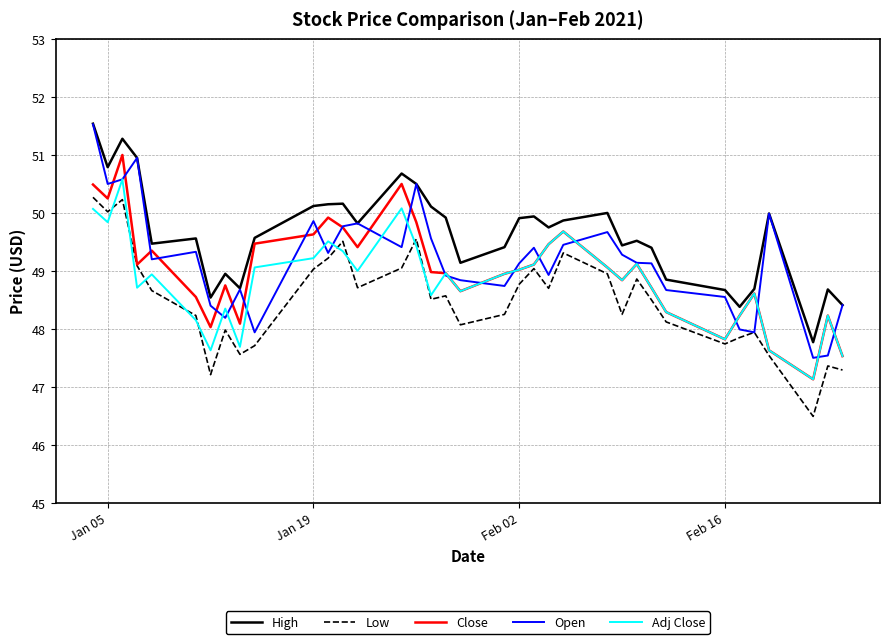

How many lines are shown in the chart?

5